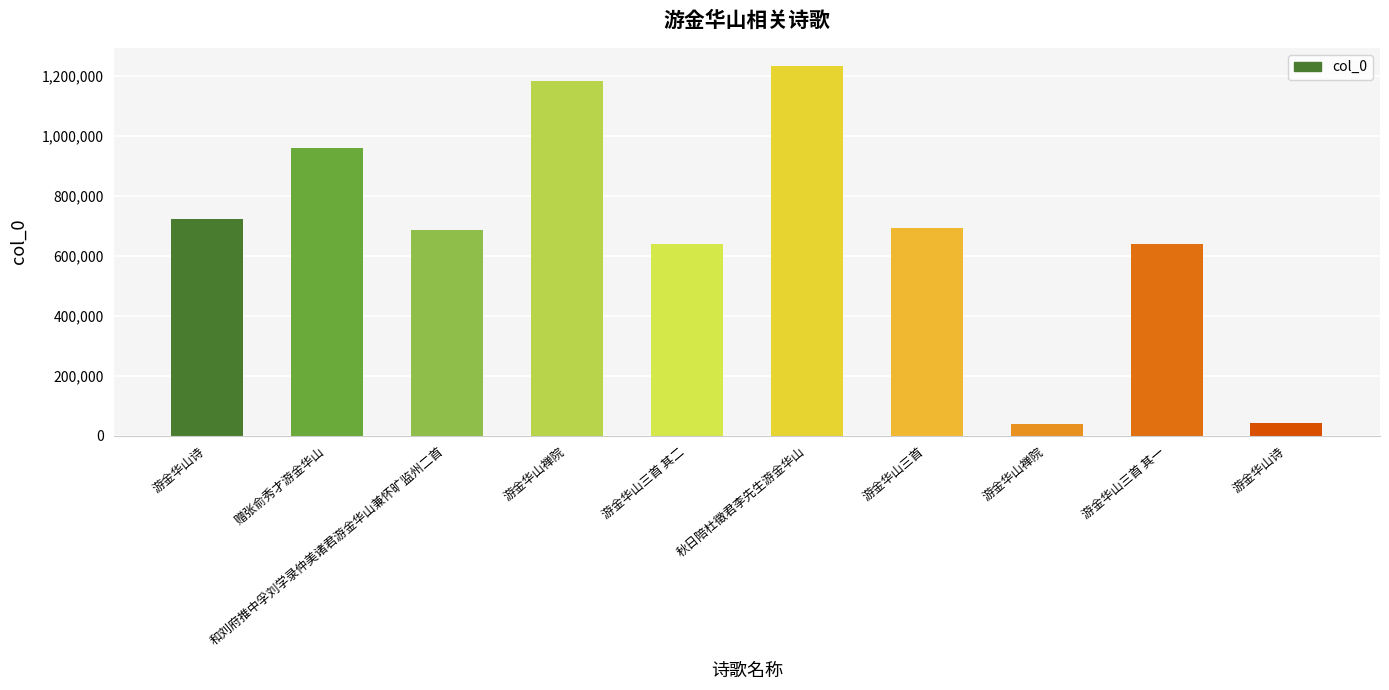

Reading right to left, extract all data points from this chart.

40340	640379	37729	693025	1231134	640380	1180726	687010	958755	723355